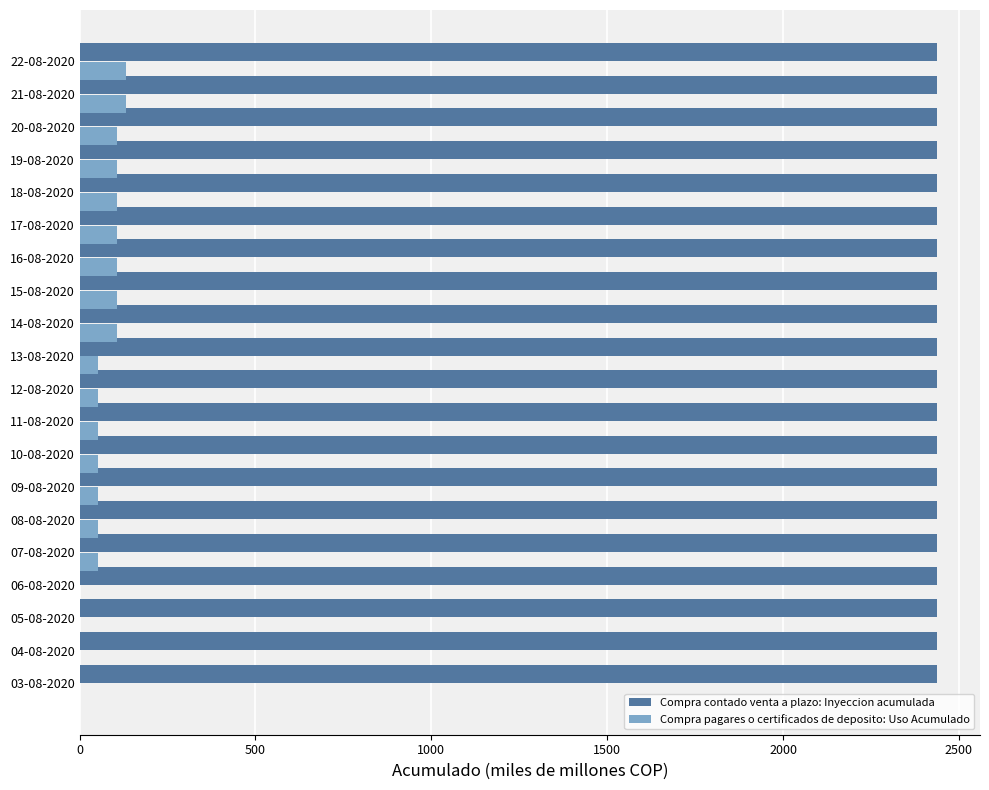

Is it true that Compra contado venta a plazo: Inyeccion acumulada equals 1021 at 17-08-2020?

False